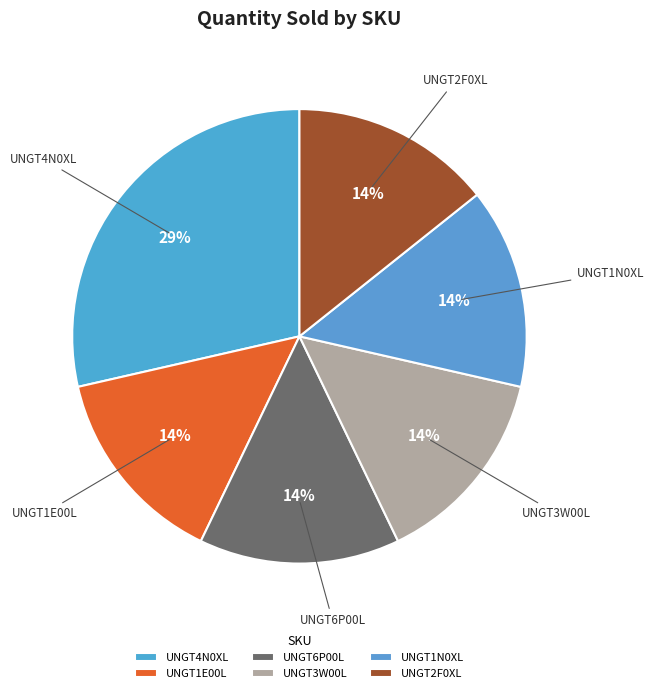

How many segments does this pie chart have?

6